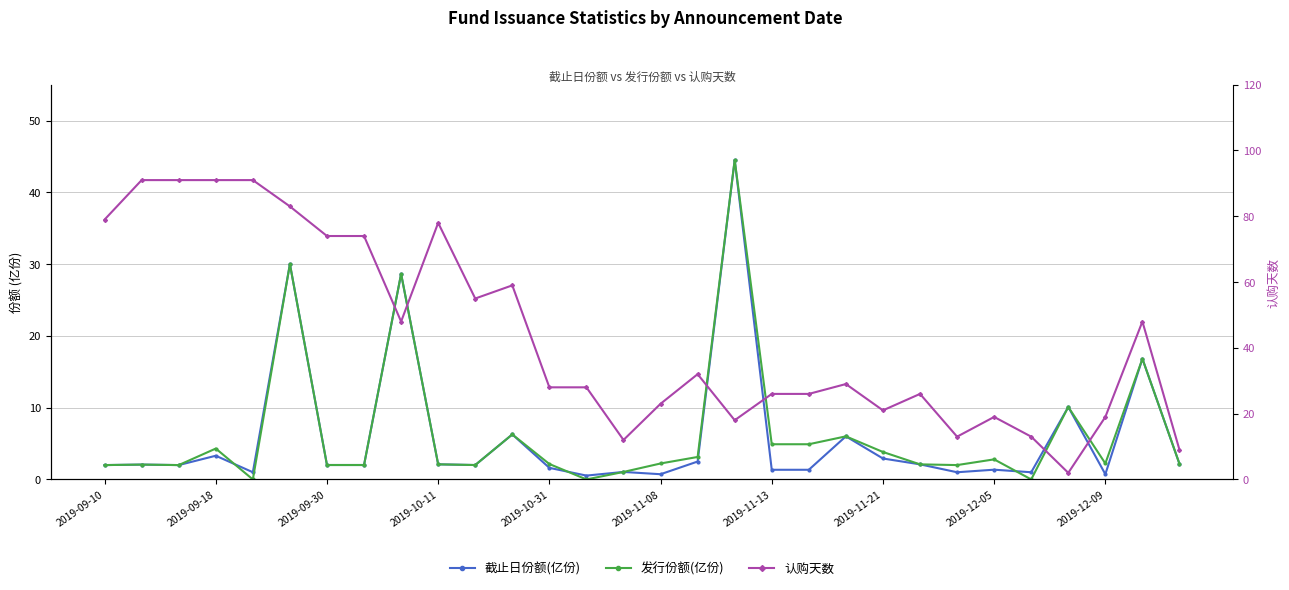

True or false: 发行份额(亿份) has a value of 2.2 at 2019-11-08.

True